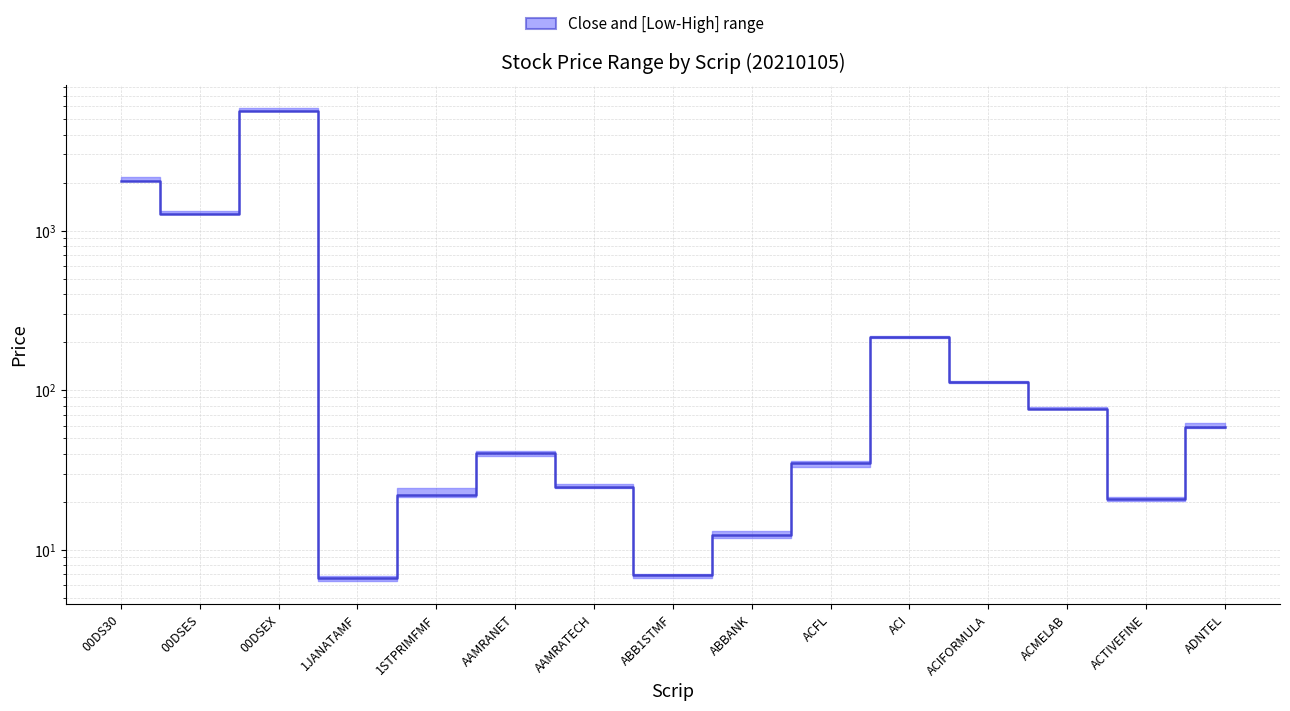

How many lines are shown in the chart?

1